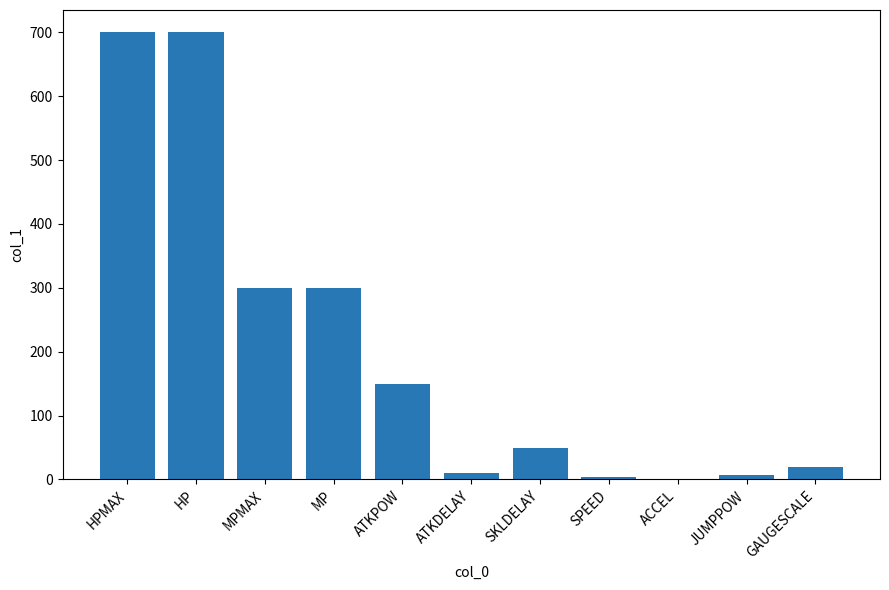

What is the difference between the values at ATKPOW and JUMPPOW?

143.0